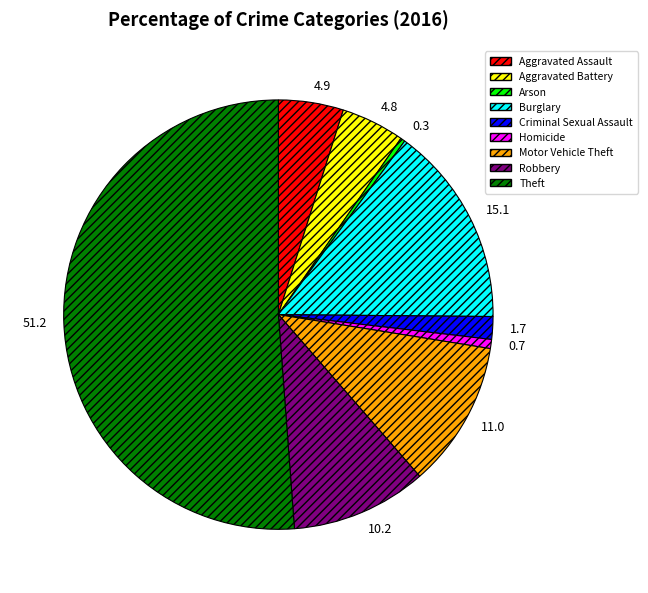

How many segments does this pie chart have?

9